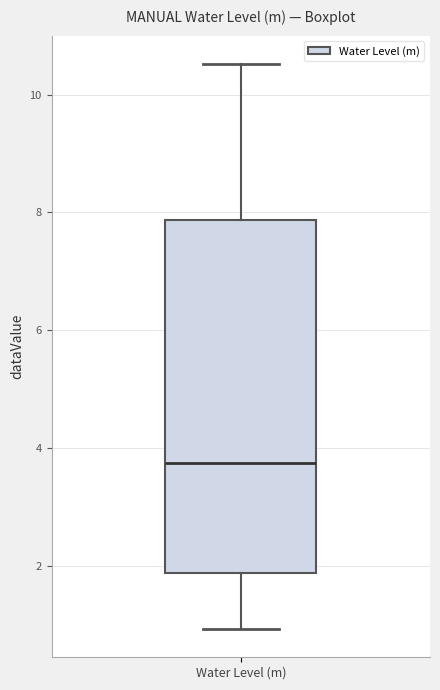

Where is the lower edge of the box for Water Level (m) on the y-axis? The values are not printed on the chart, so give them approximately, as read against the axis.

1.8